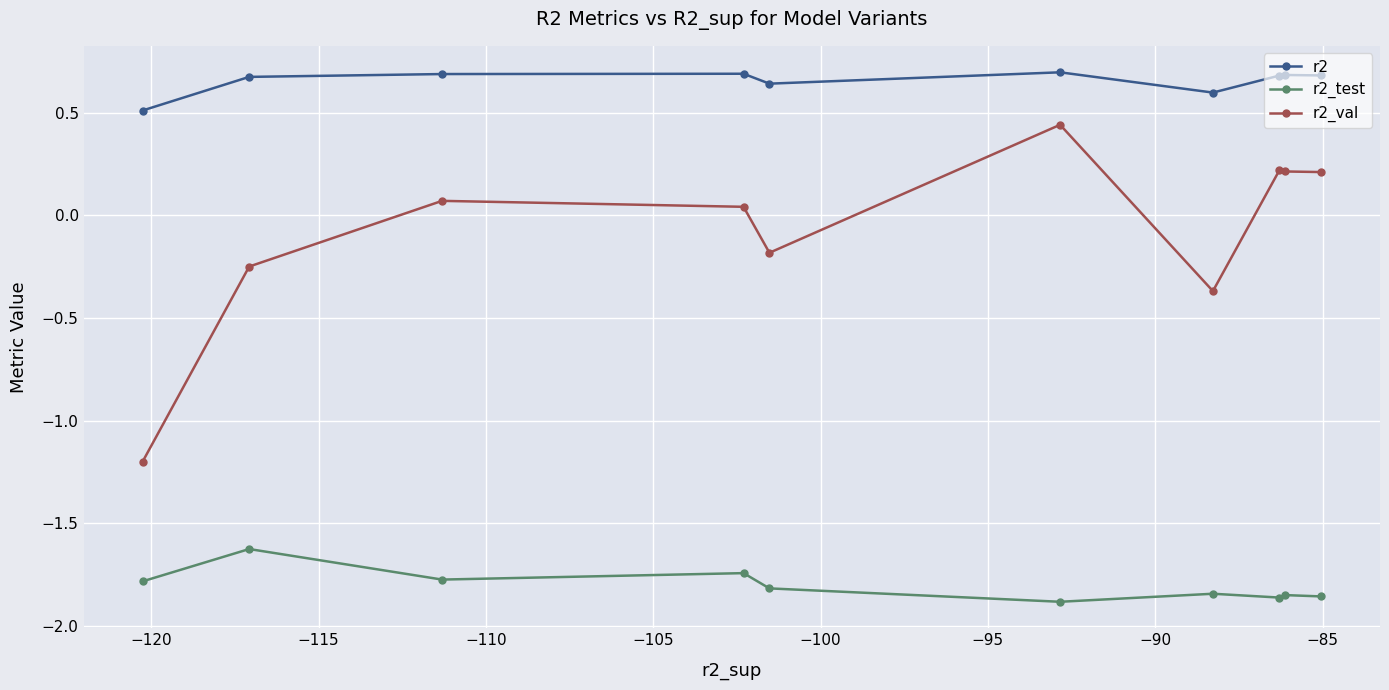

How many distinct data groups are displayed?

3